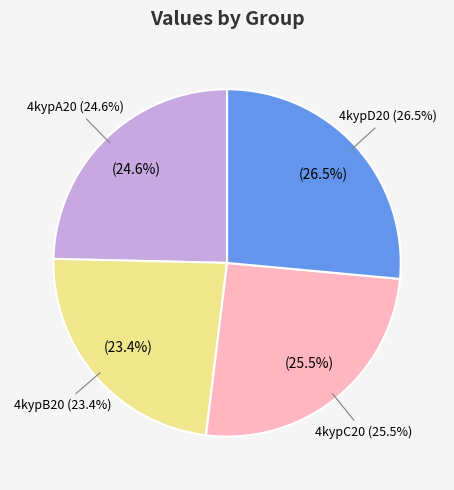

Approximately how many times larger is the value at 4kypC20 compared to 4kypA20?

1.0